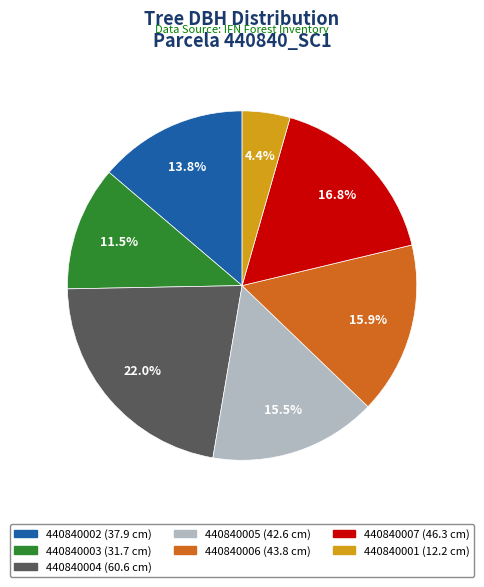

How many slices are in this pie chart?

7